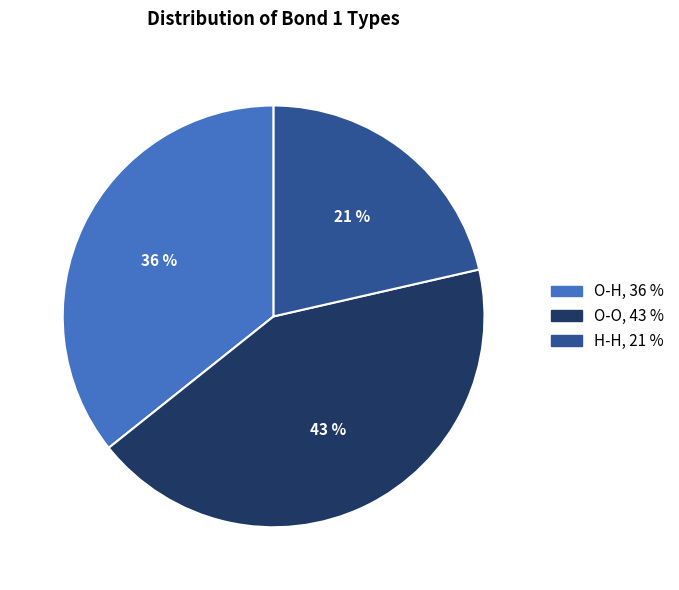

What is the ratio of the value at O-O to the value at H-H?

2.0